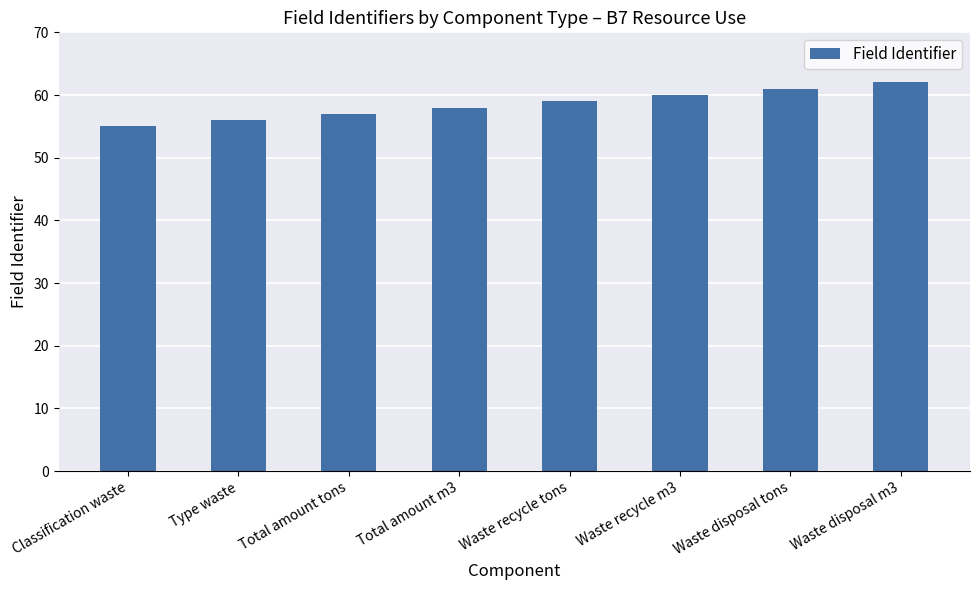

How many values are below 59?

4